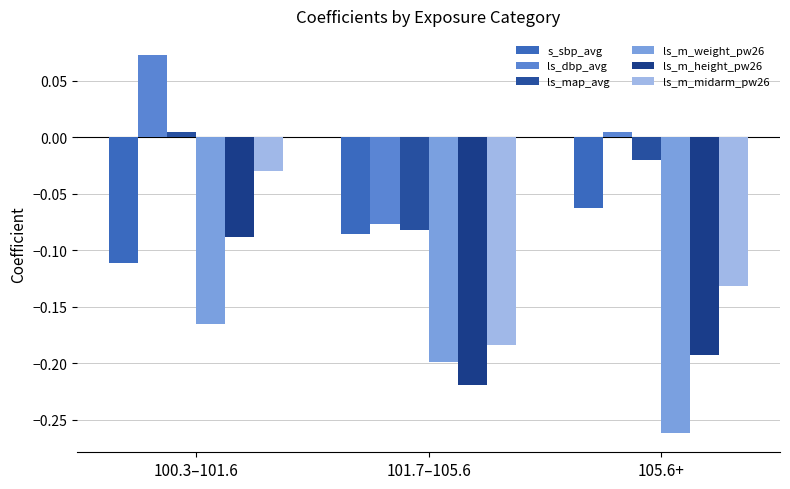

Reading right to left, extract all data points from this chart.

s_sbp_avg: -0.1	-0.1	-0.1
ls_dbp_avg: 0.0	-0.1	0.1
ls_map_avg: -0.0	-0.1	0.0
ls_m_weight_pw26: -0.3	-0.2	-0.2
ls_m_height_pw26: -0.2	-0.2	-0.1
ls_m_midarm_pw26: -0.1	-0.2	-0.0